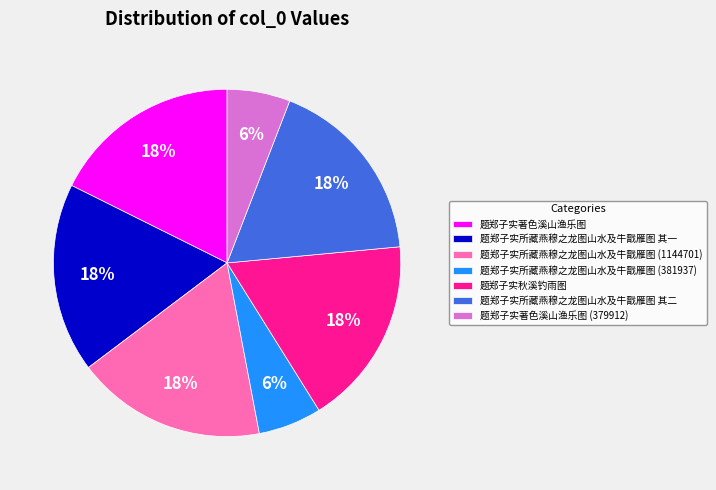

Is there any slice that represents more than half of the pie?

No